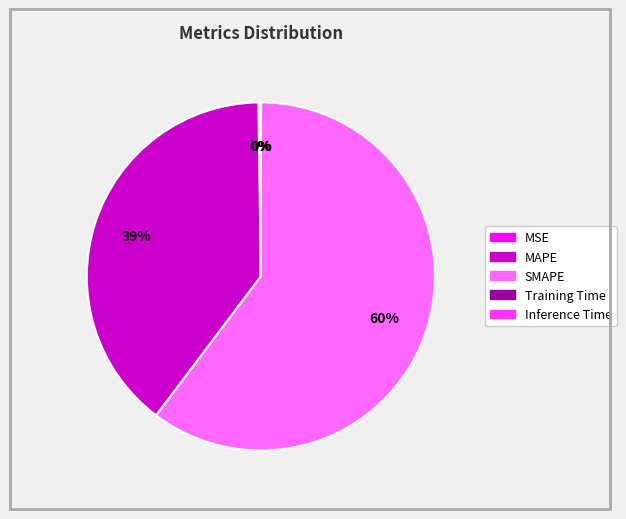

To the nearest percent, what is the average slice percentage?

20%